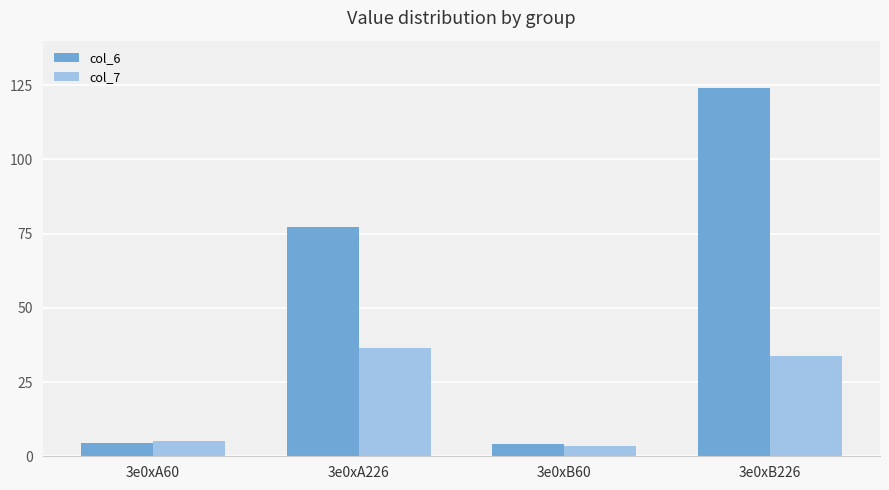

What is the difference between the maximum and minimum values in the col_6 series?

119.9